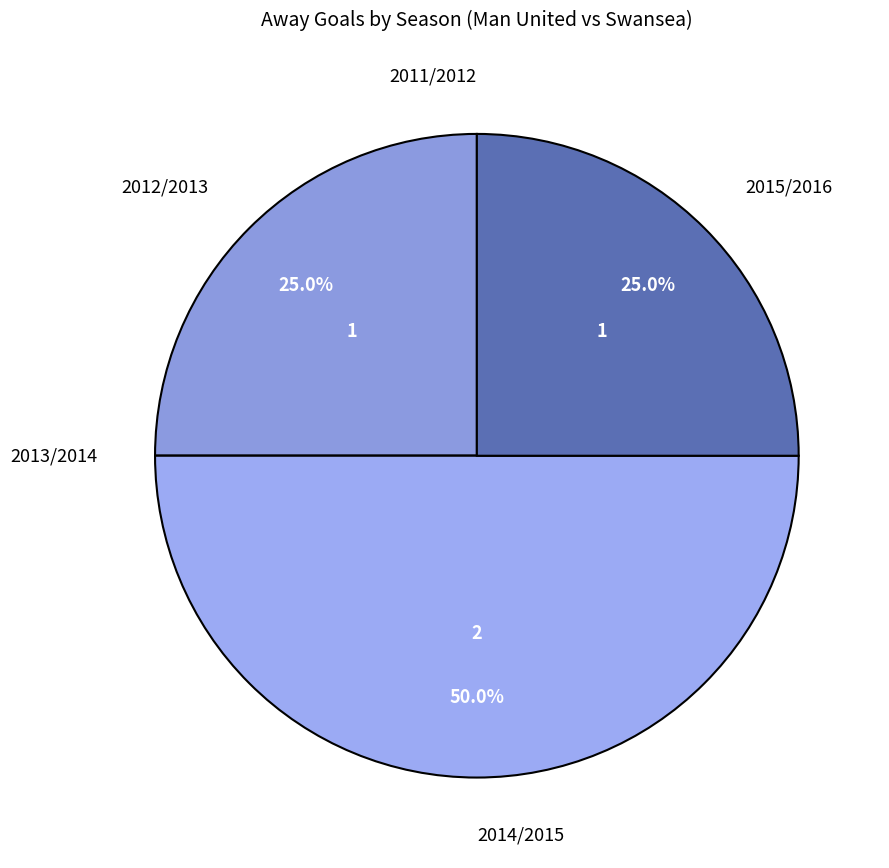

Is 2015/2016 the majority of the pie?

No